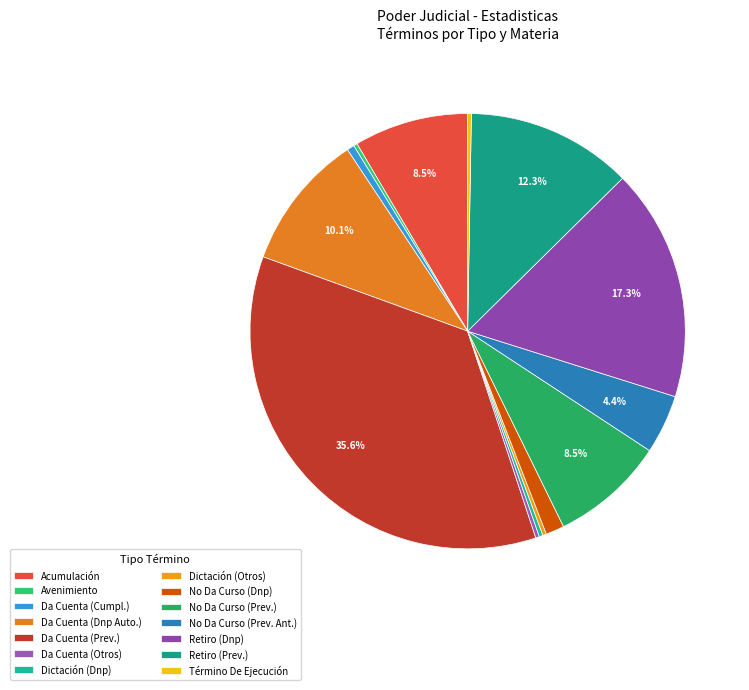

To the nearest percent, what percentage of the pie is No Da Curso (Dnp)?

1%